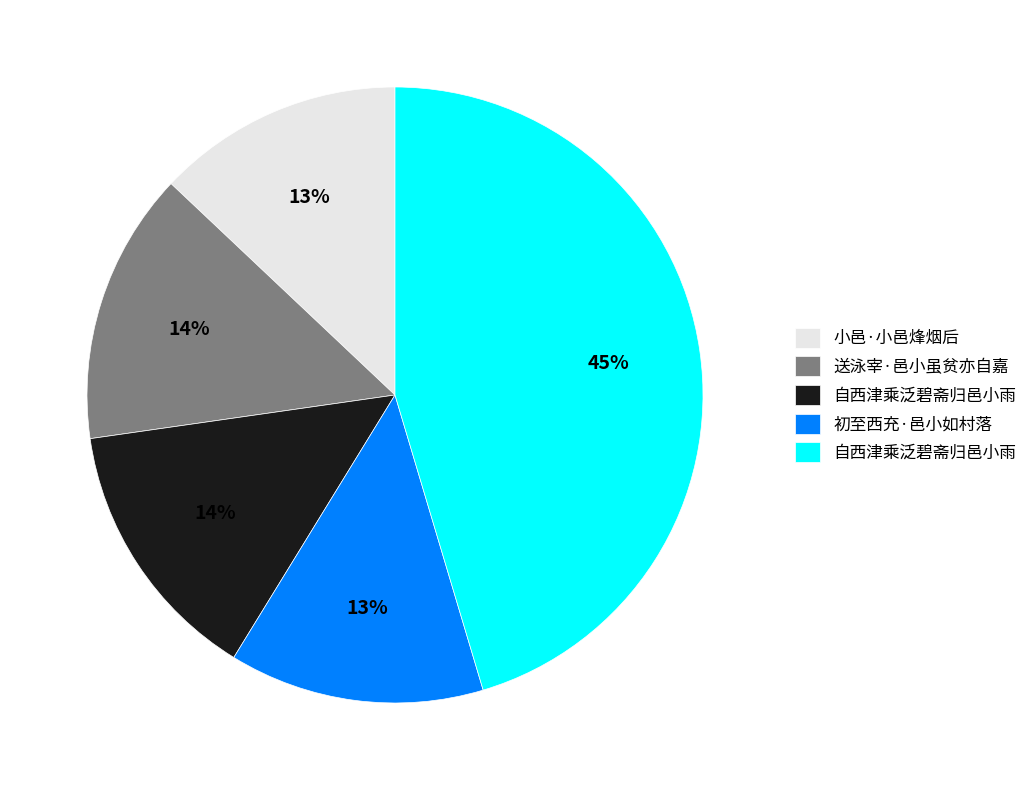

To the nearest percent, what is the average slice percentage?

20%